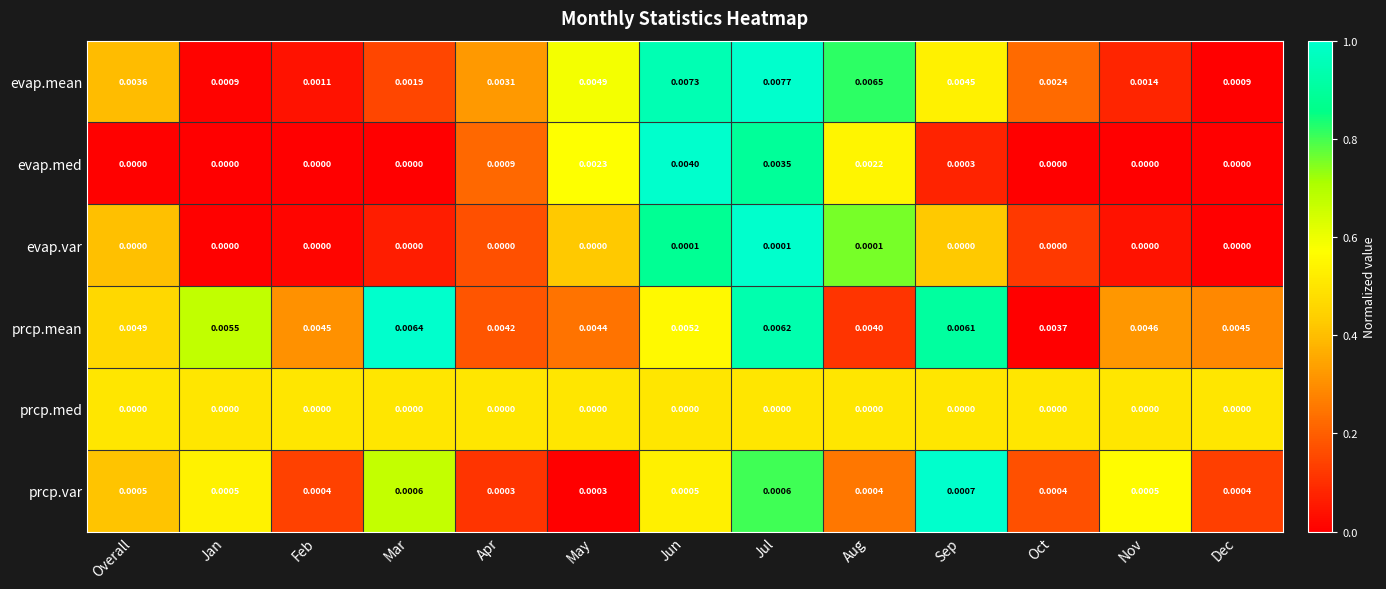

At which label does evap.med reach its peak?

Jun